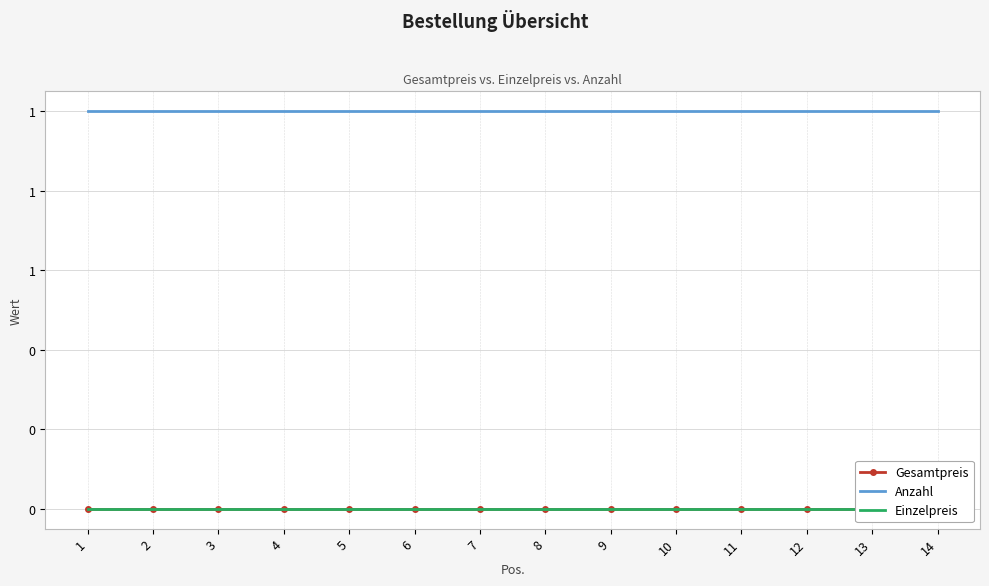

True or false: Anzahl and Gesamtpreis intersect in this chart.

False